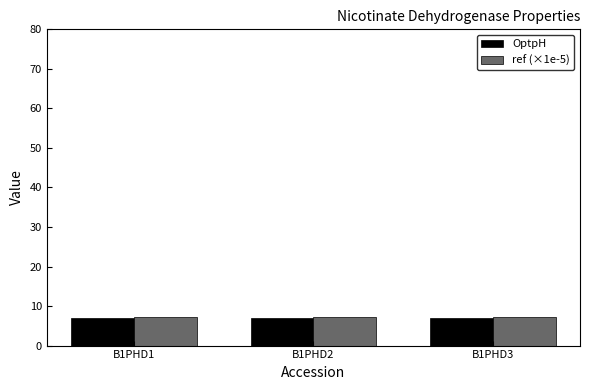

What is the average value of the ref (×1e-5) series?

7.1